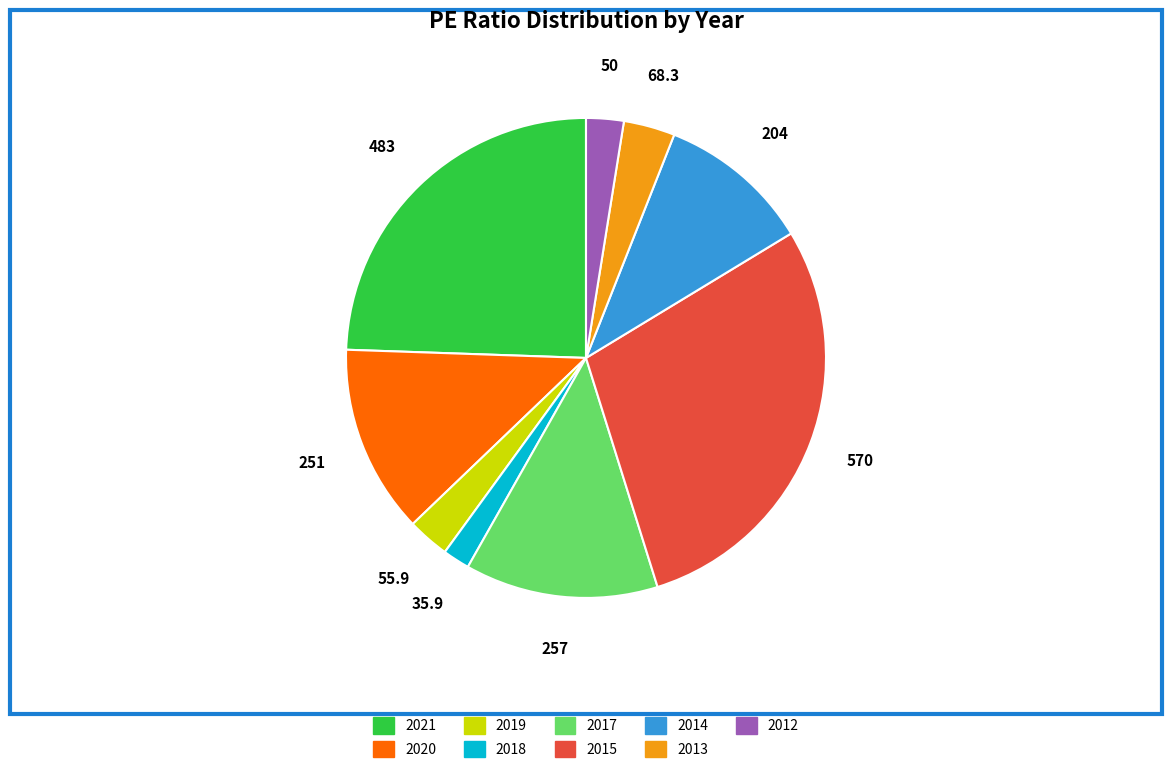

Is it true that 2017 is 13% of the pie?

True